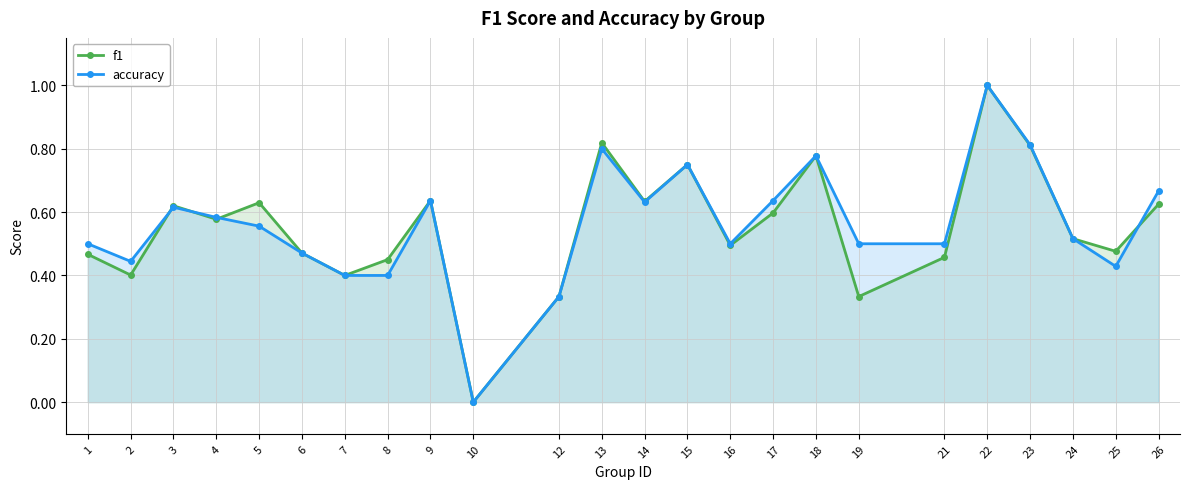

What is the difference between the maximum and minimum values in the accuracy series?

1.0